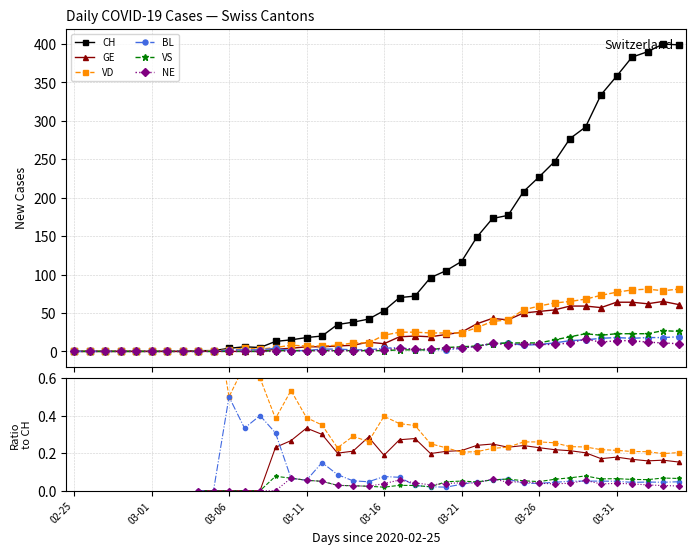

The value of VD at 03-31 is 0.2. True or false?

True